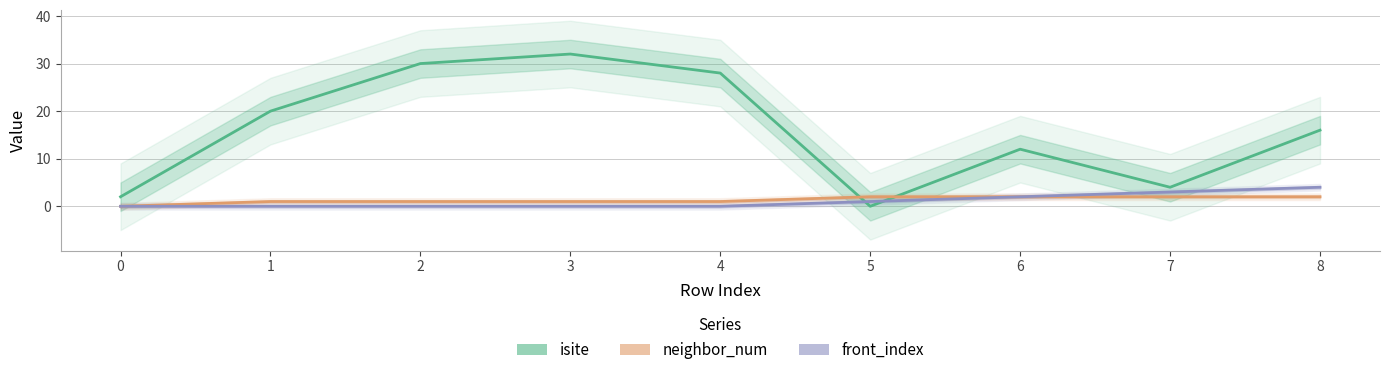

How many intersections are there between isite and neighbor_num?

2